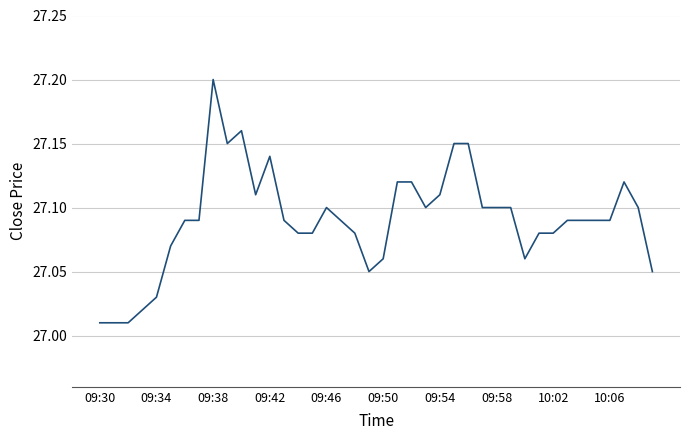

How many interior local peaks (higher than both neighbors) does the data have?

5